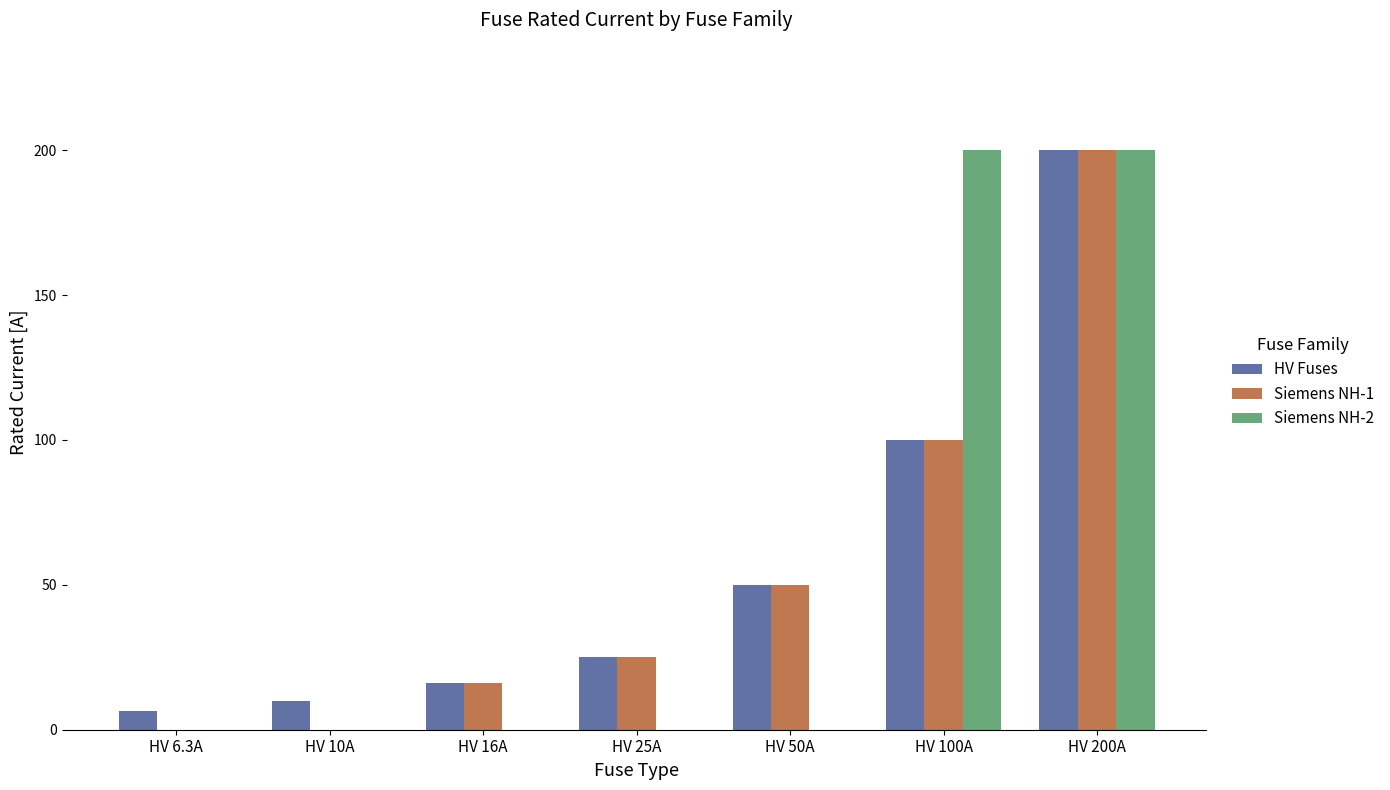

What is the difference between the Siemens NH-1 values at HV 100A and HV 200A?

100.0